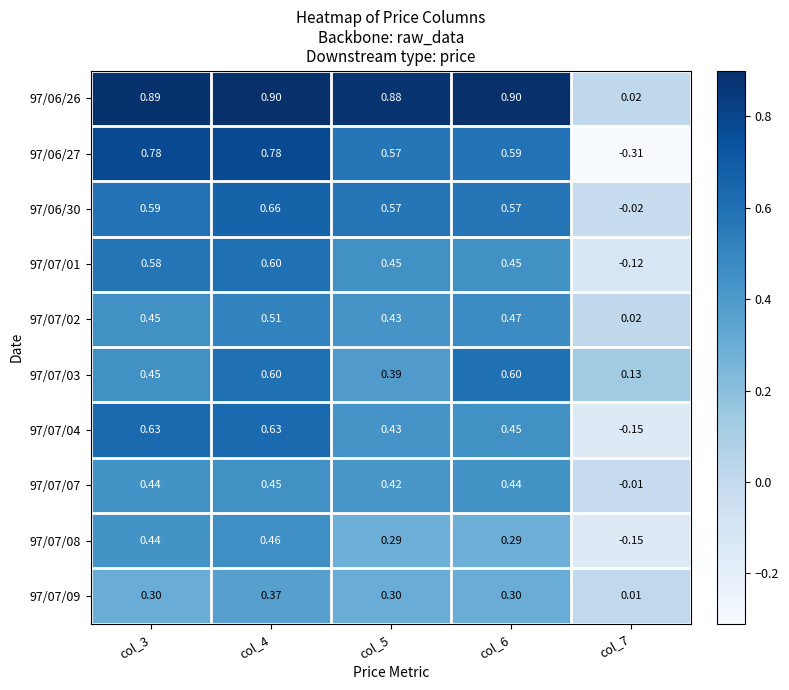

Which series changed the most between col_5 and col_6?

97/07/03